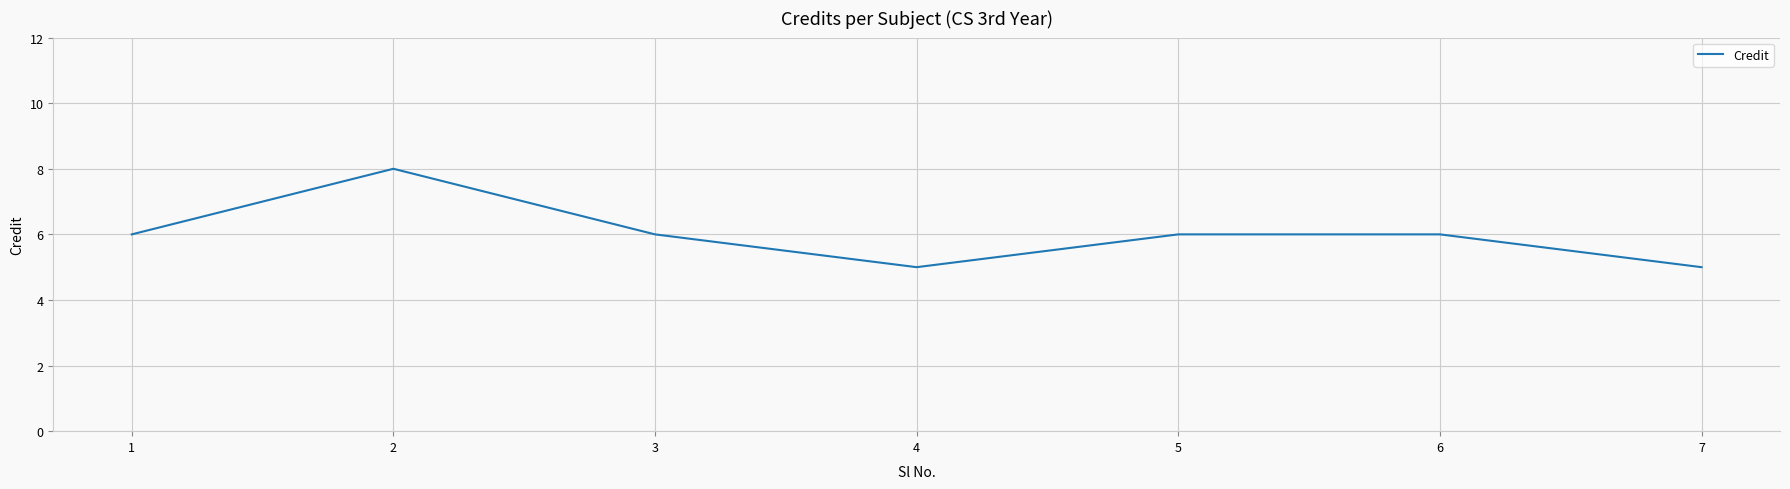

What value does the data have at 4?

5